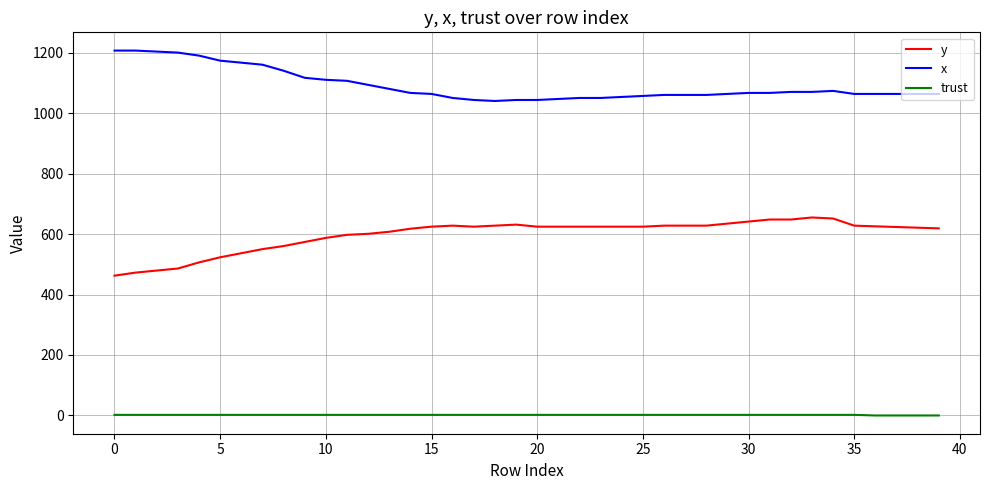

Which series has the largest total across all categories?

x